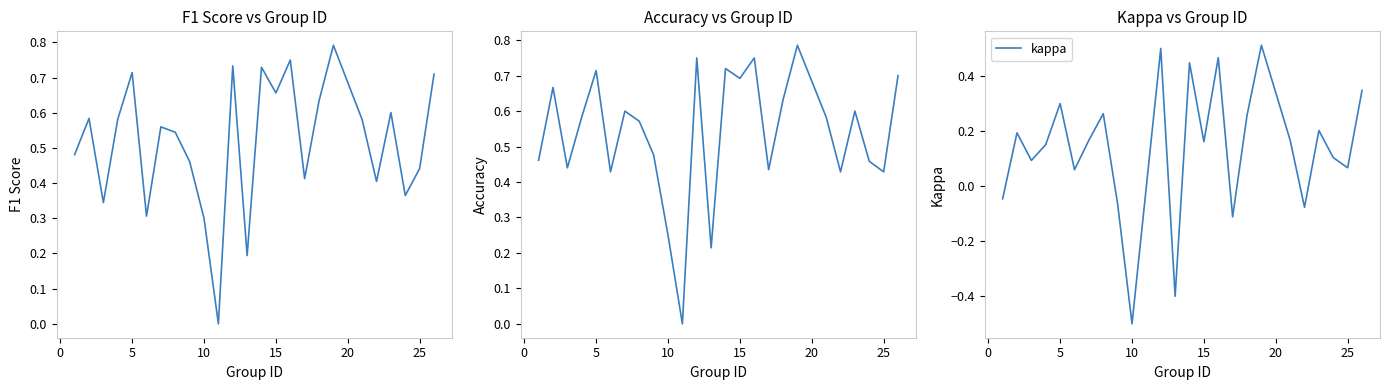

Which category has the lowest value in the kappa series?

10